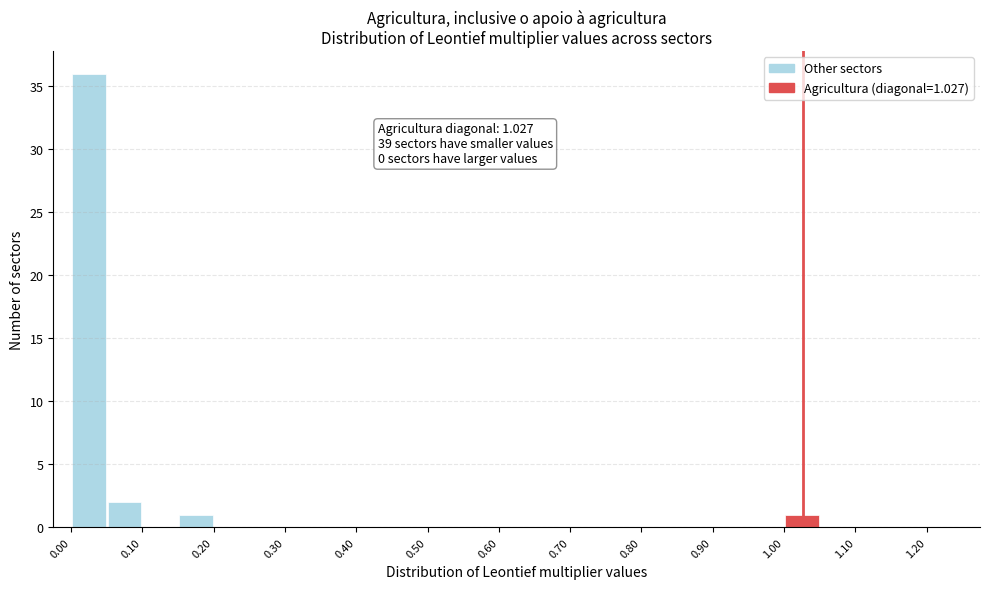

Which range on the x-axis has the tallest bar?

0.00 to 0.05